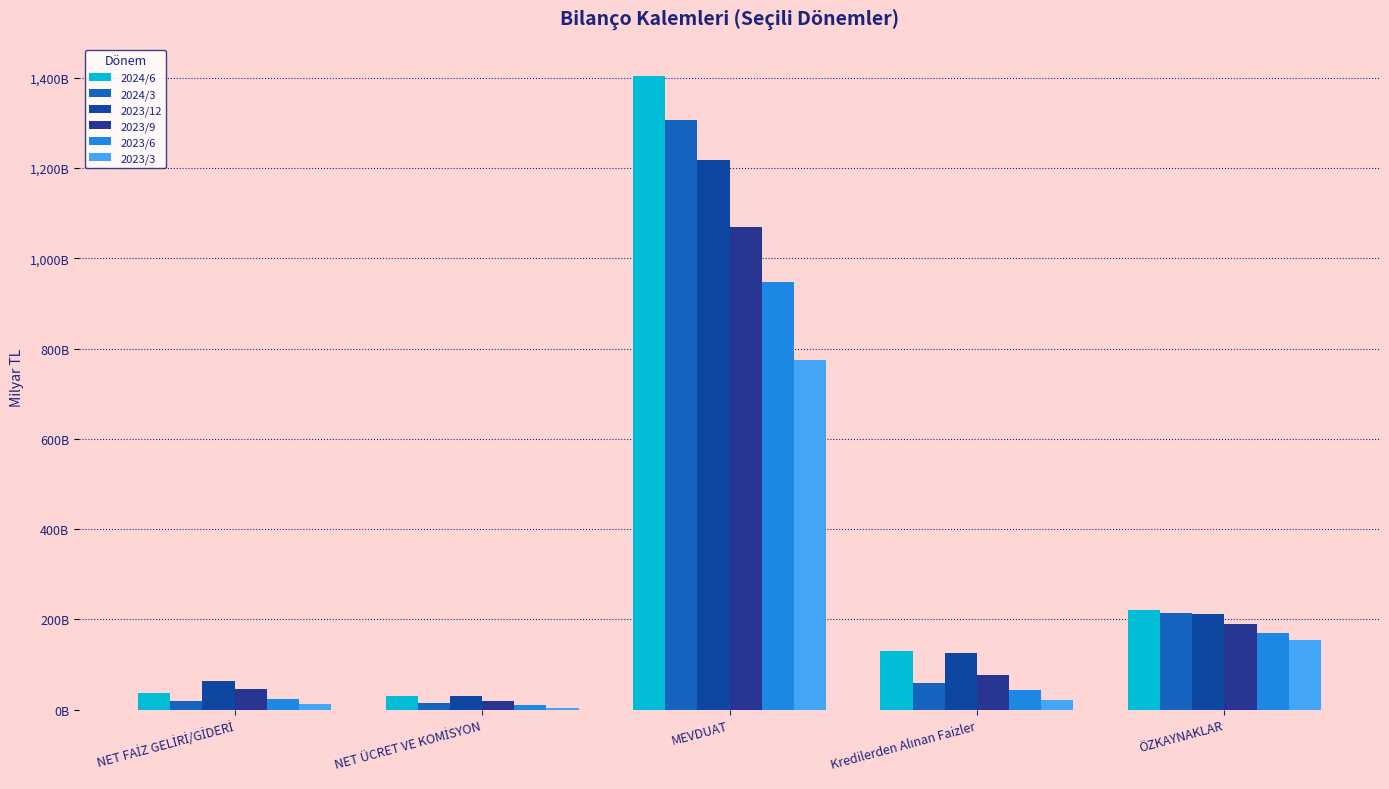

At which label does 2024/6 first exceed 130?

MEVDUAT